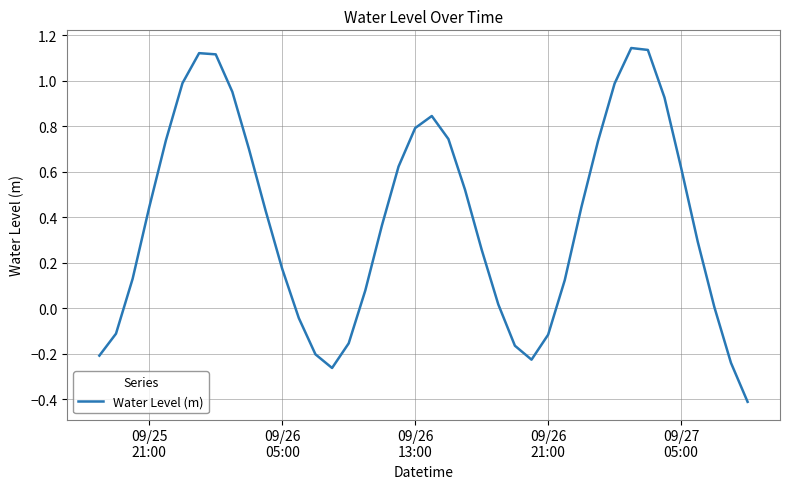

What is the difference between the maximum and minimum values?

1.6